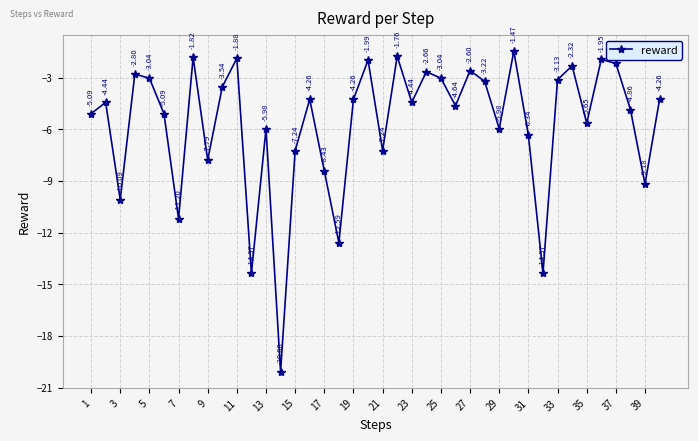

How many interior local peaks (higher than both neighbors) does the data have?

13